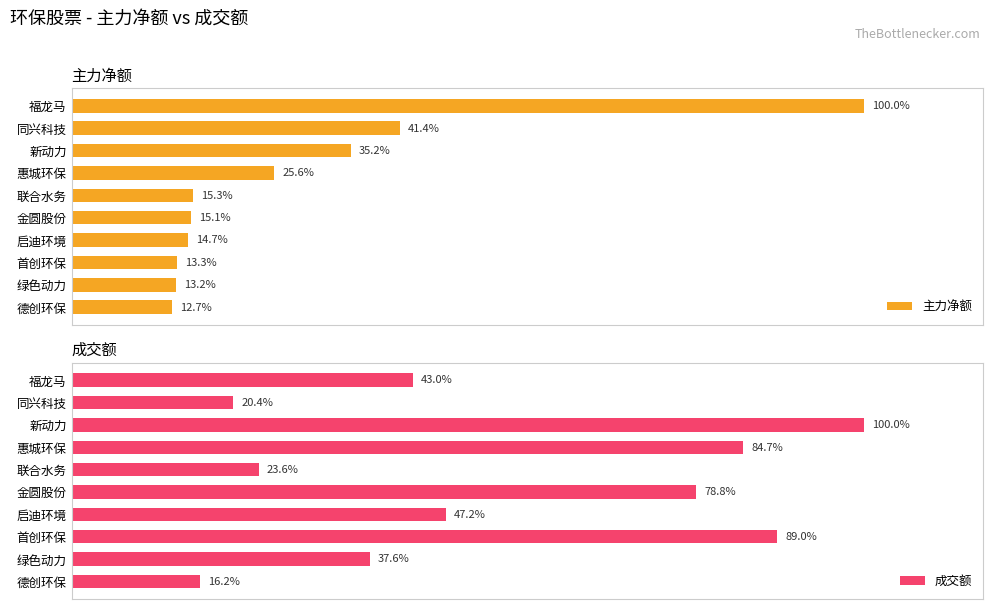

Rank the categories by 主力净额 value from lowest to highest.

德创环保, 绿色动力, 首创环保, 启迪环境, 金圆股份, 联合水务, 惠城环保, 新动力, 同兴科技, 福龙马